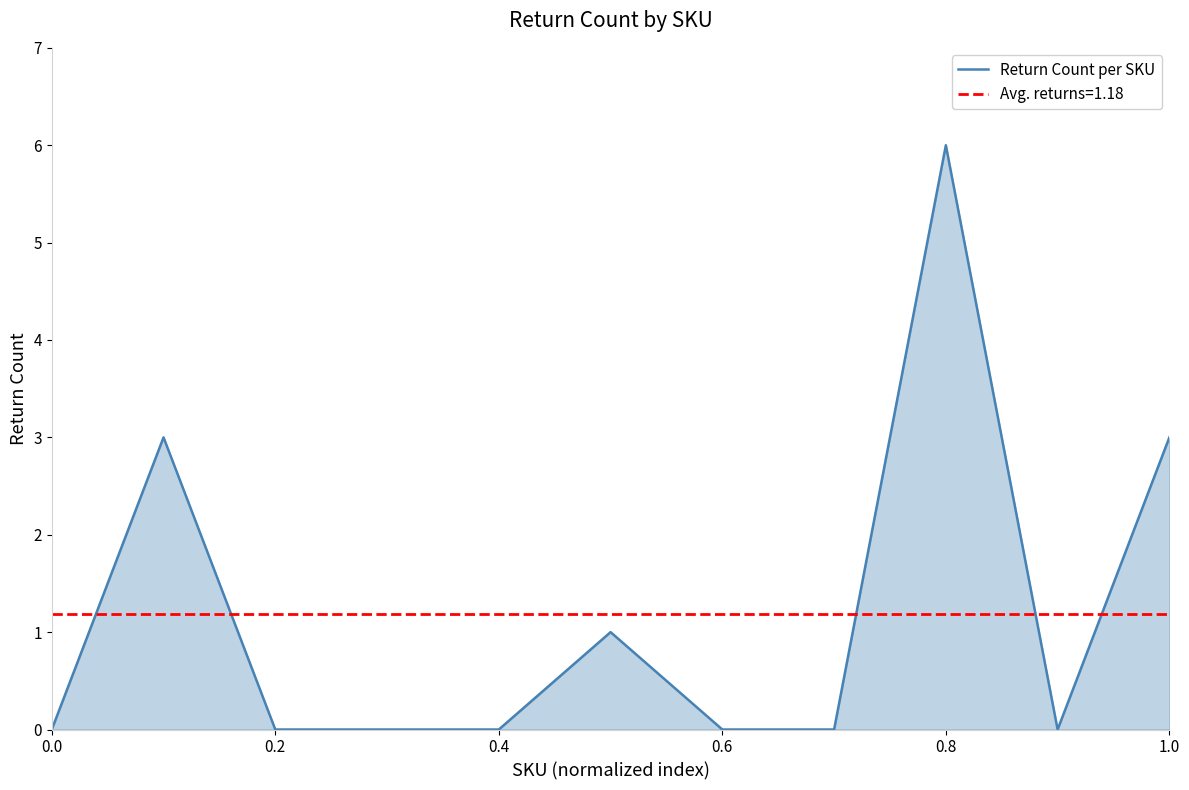

Is it true that Return Count per SKU equals -2 at 0.6?

False